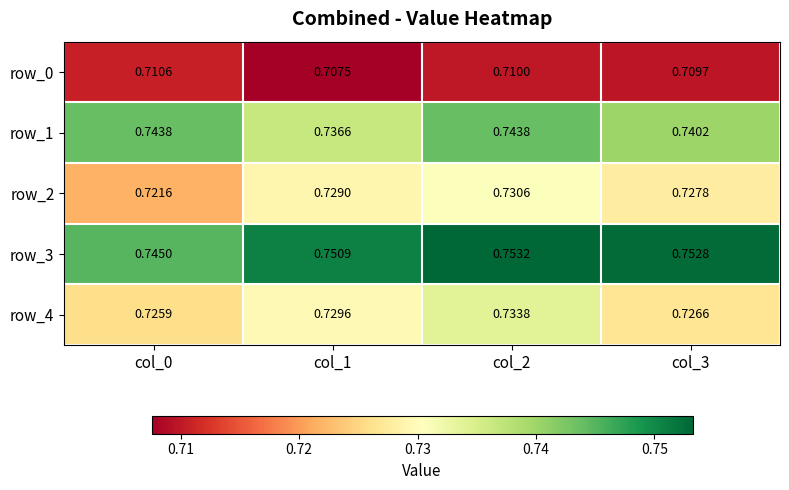

Is the value of row_1 at col_0 greater than the value of row_0 at col_0?

Yes